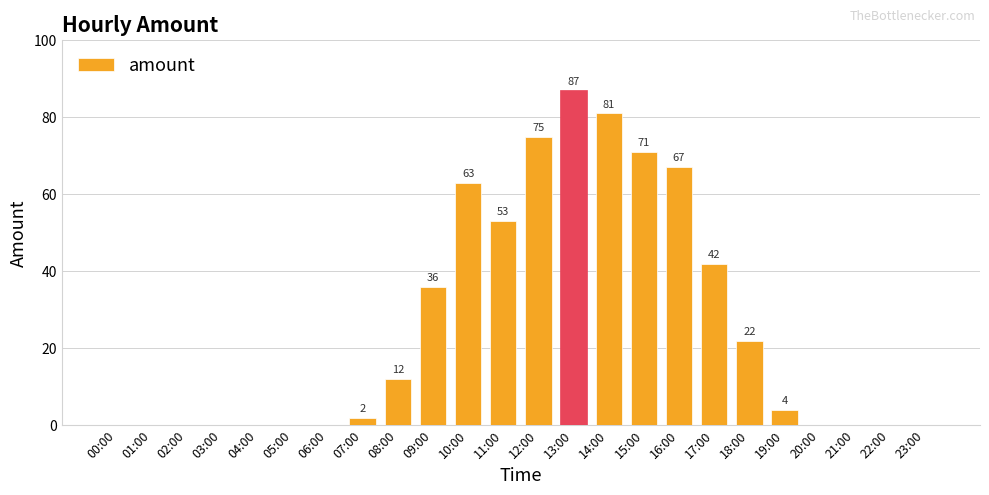

At which label is the value closest to 43?

17:00